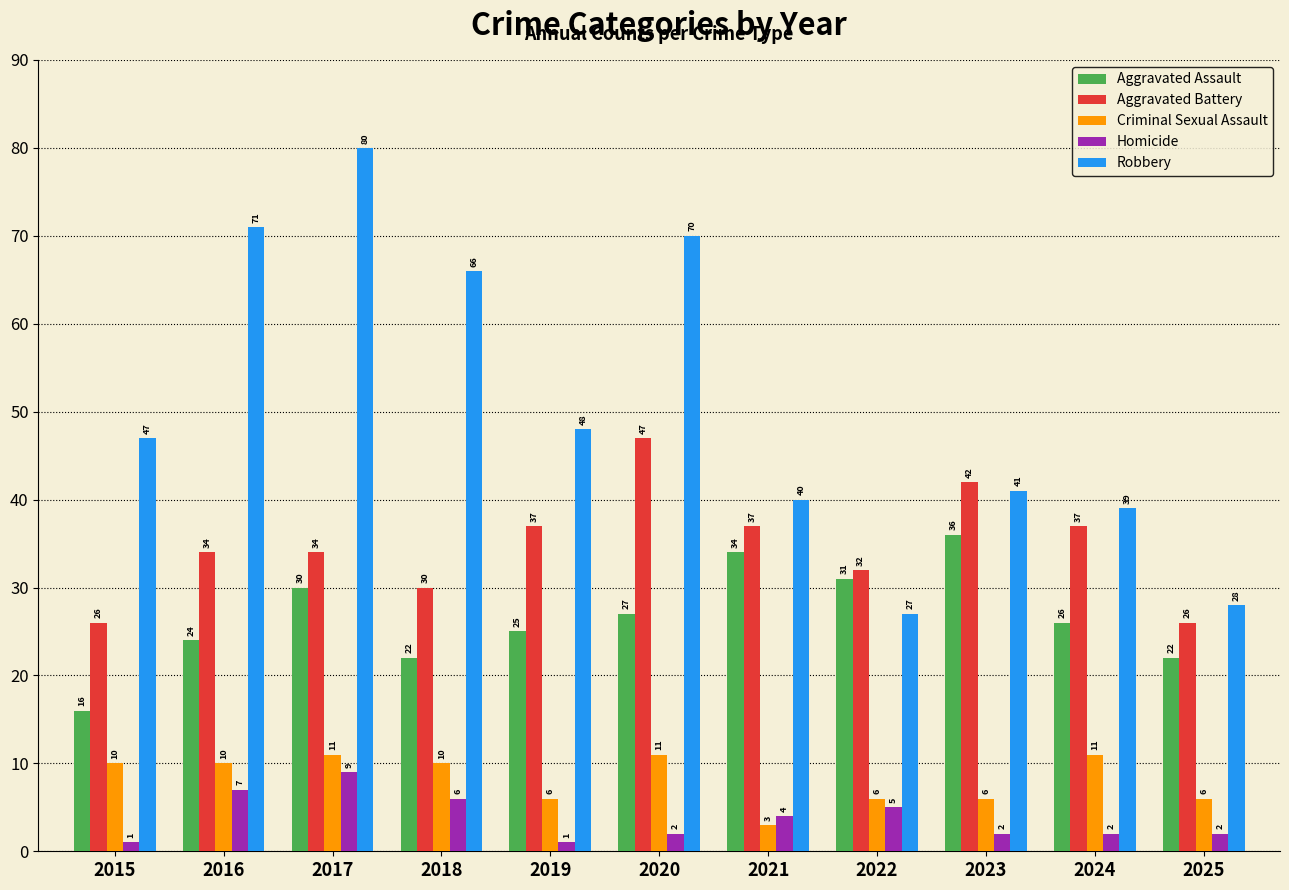

The Robbery series shows 28 at 2025. True or false?

True